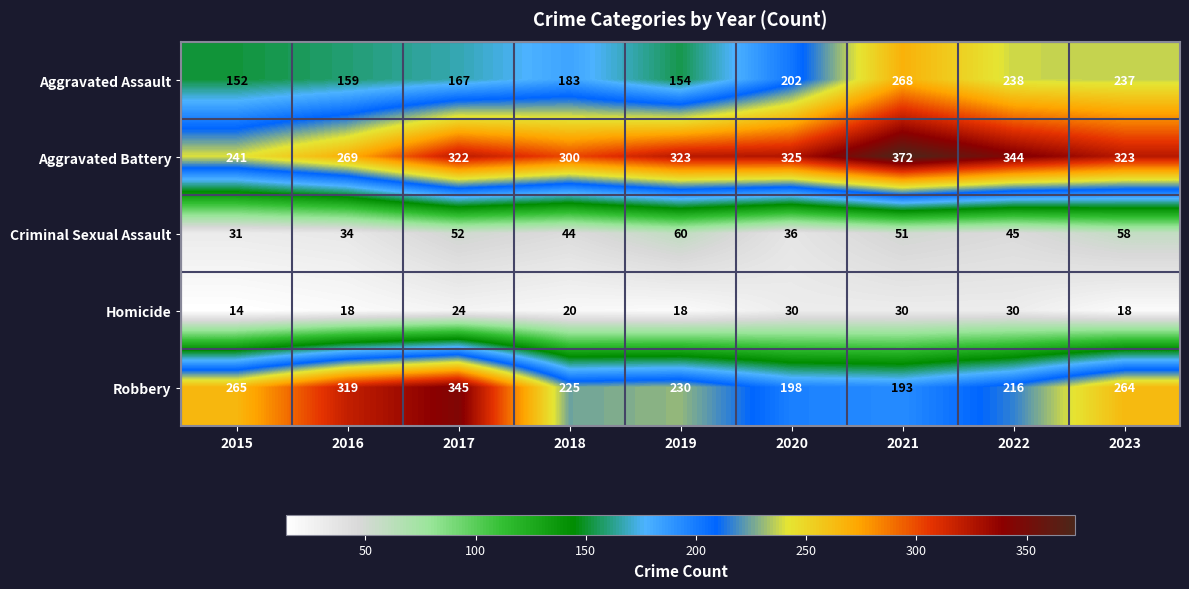

At which label is Robbery closest to 269?

2015